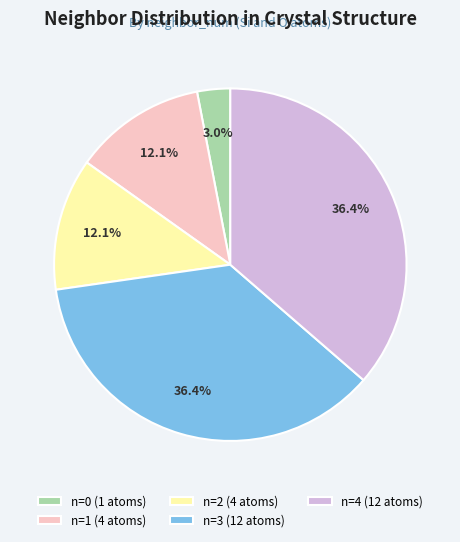

Which slice is the smallest?

n=0 (1 atoms)